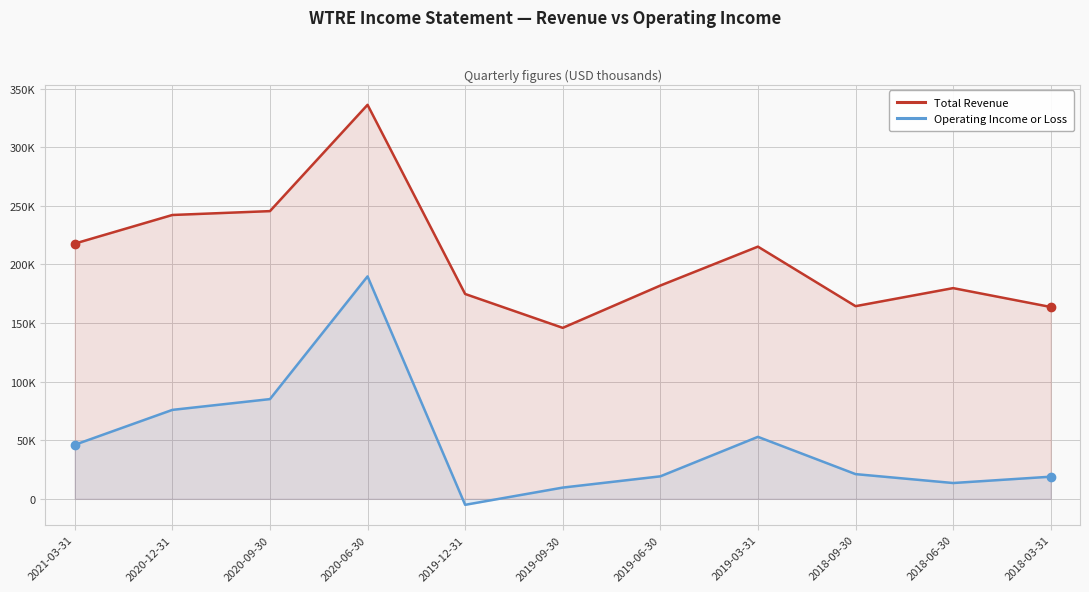

The value of Total Revenue at 2019-06-30 is 39349. True or false?

False